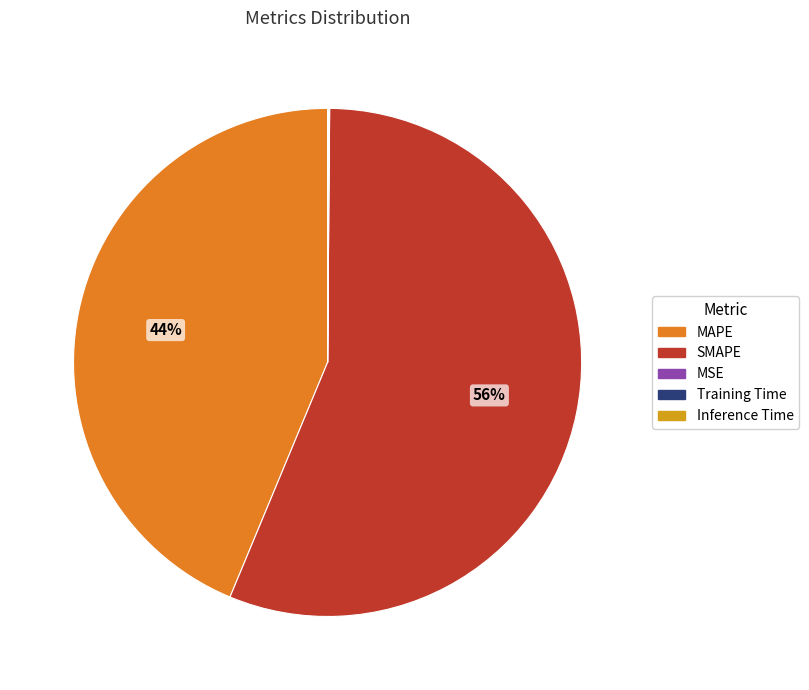

Which category has the biggest portion of the pie?

SMAPE